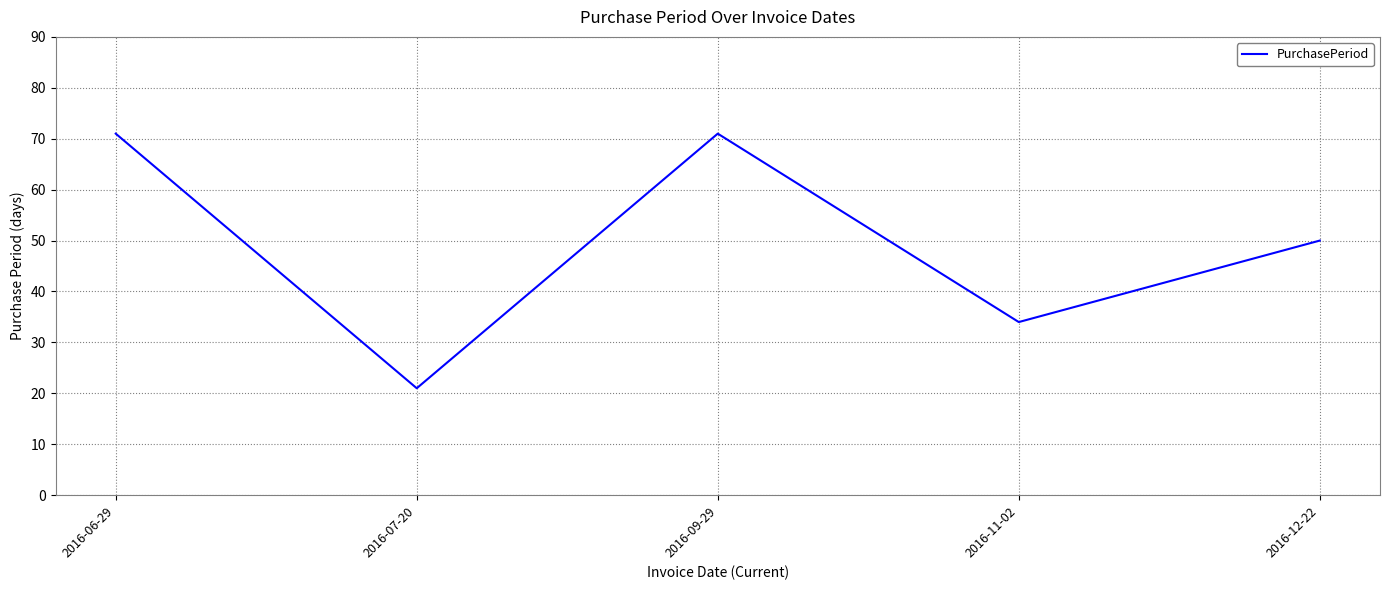

Read the value at 2016-12-22, to the nearest 10.

50